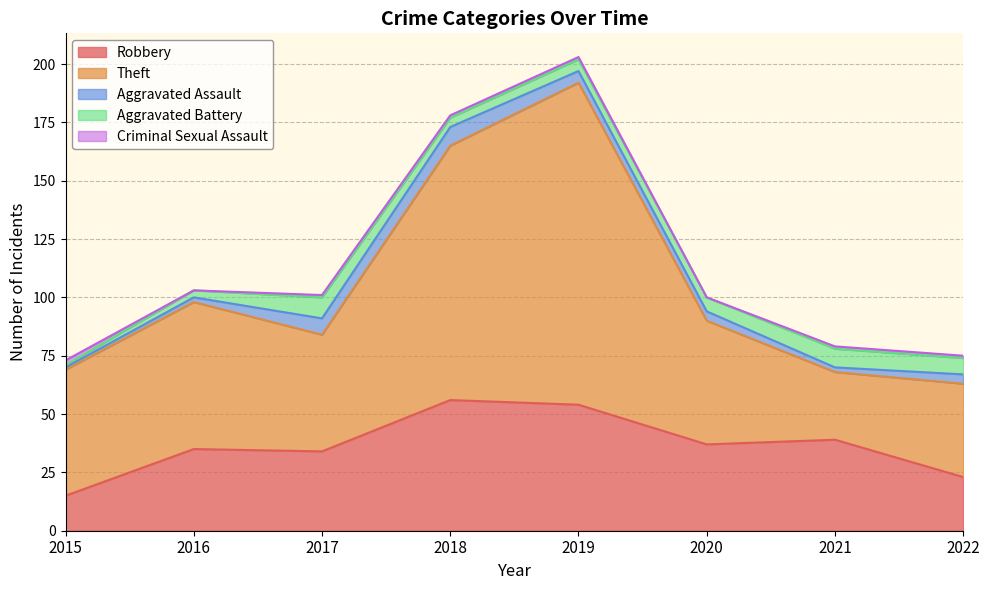

In Theft, how many points are higher than both neighbors (excluding endpoints)?

2